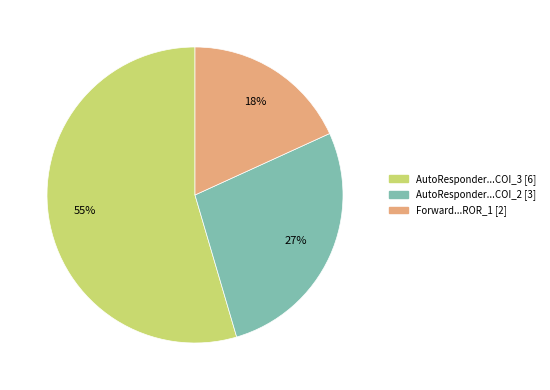

Is there a majority slice in this chart?

Yes